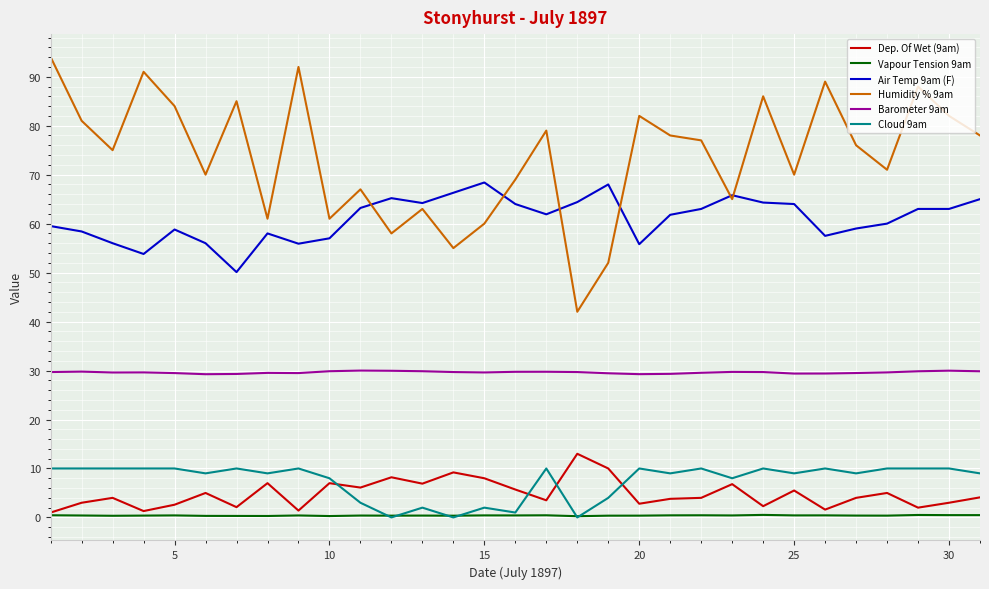

What is the greatest value displayed?

94.0